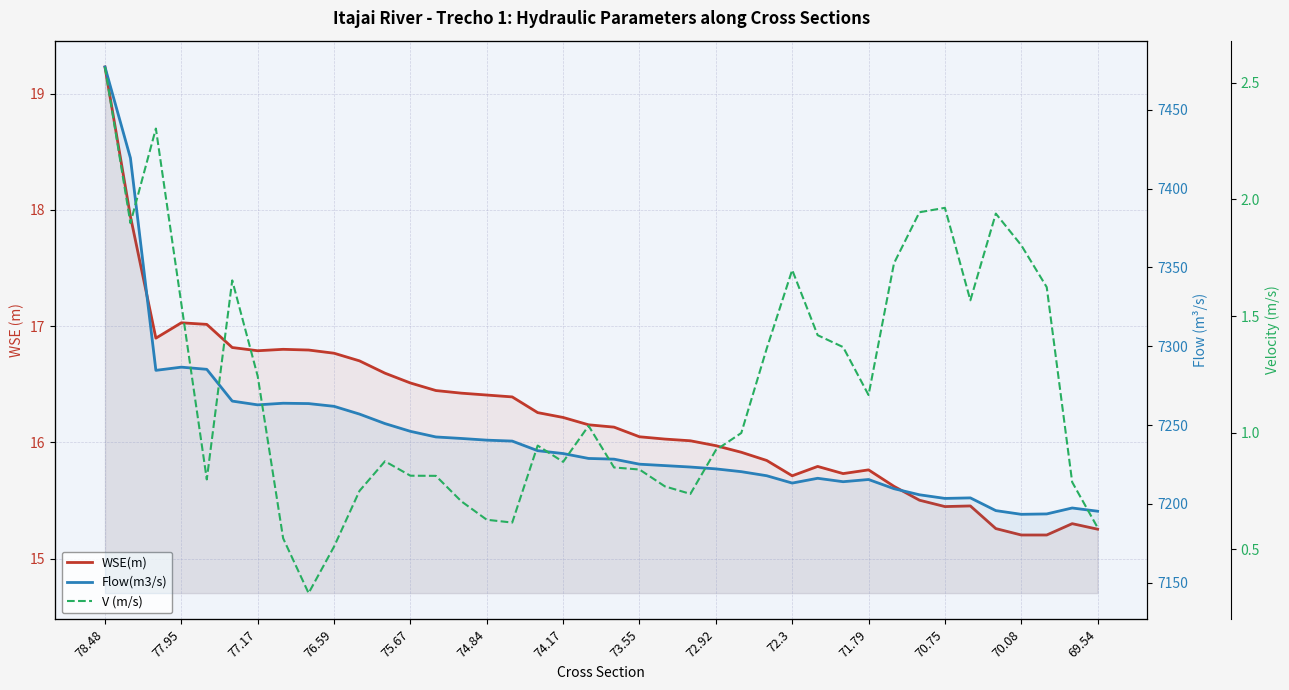

Is the value of Flow(m3/s) at 72.3 greater than the value of WSE(m) at 76.59?

Yes